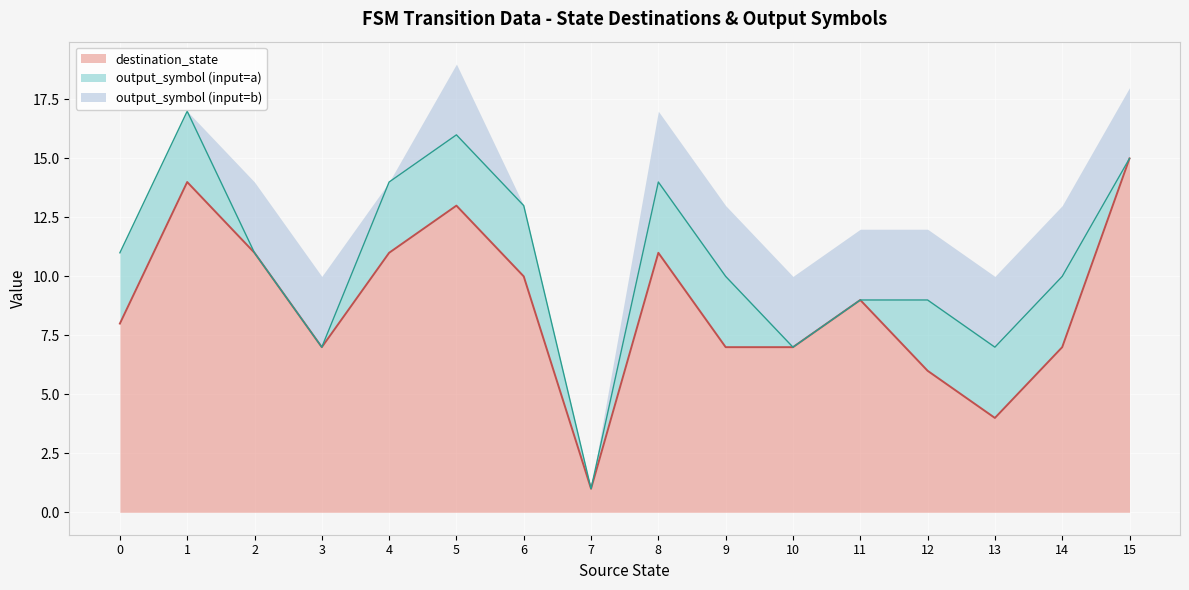

What is the highest value of the destination_state series?

15